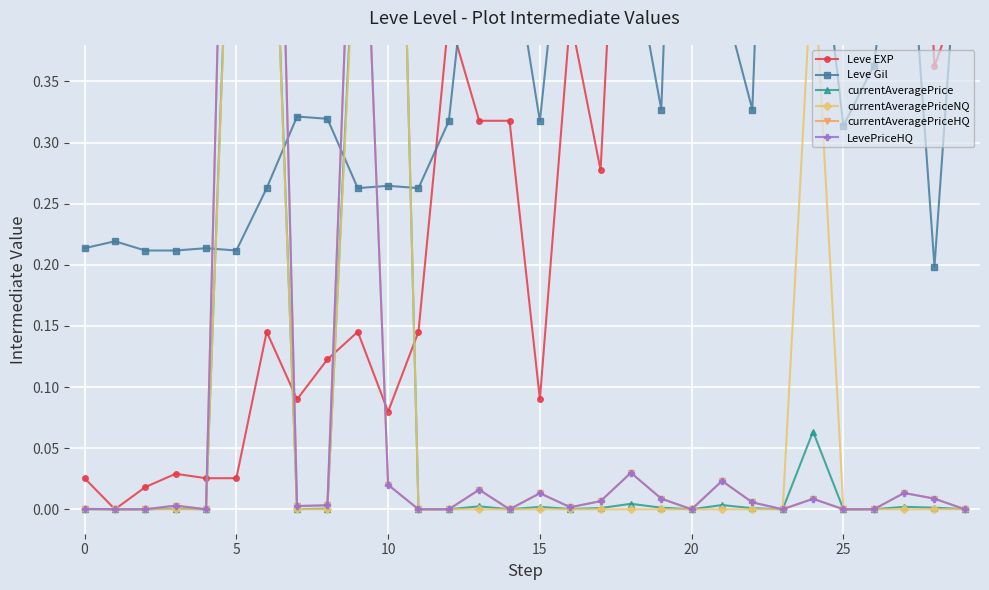

Between 0 and 26, which series saw the biggest shift?

Leve EXP